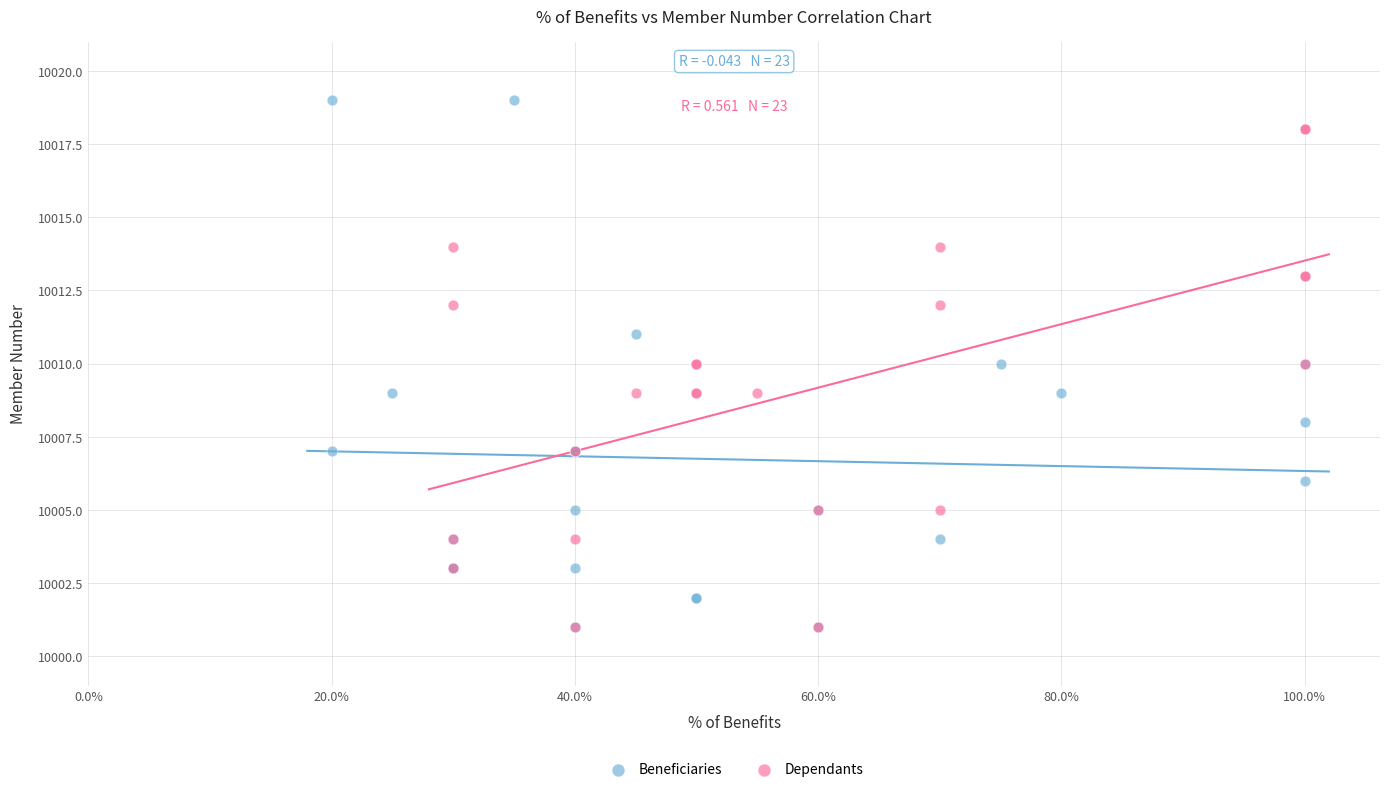

Which series reaches the maximum Y coordinate?

Beneficiaries